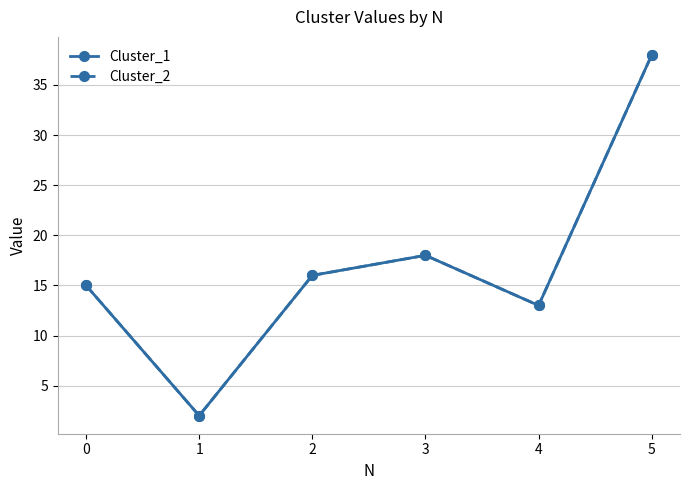

Does the chart have visible grid lines?

Yes